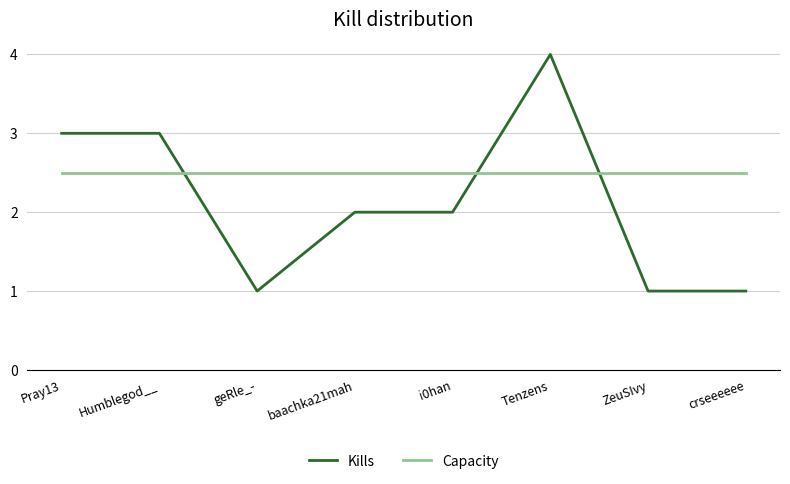

What are all the series names shown in the legend?

Kills, Capacity